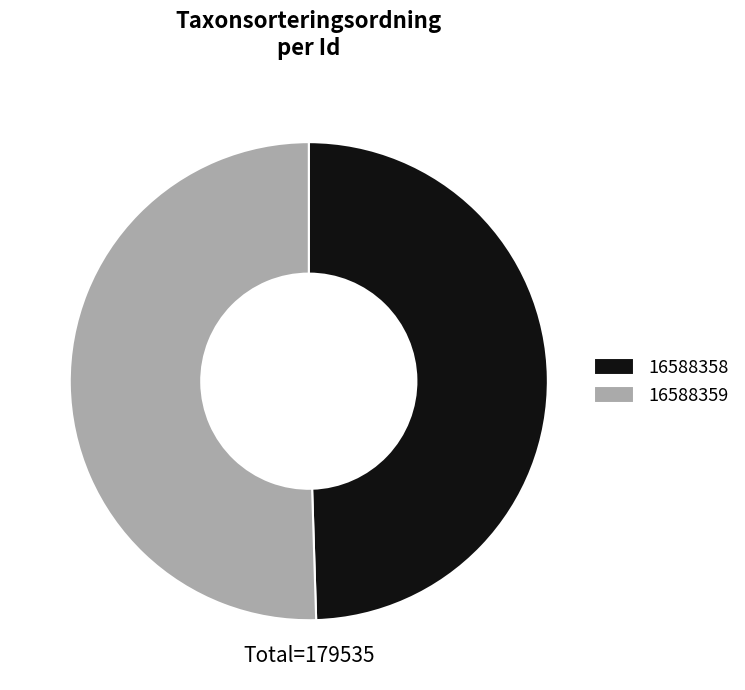

What is the largest slice in the pie chart?

16588359